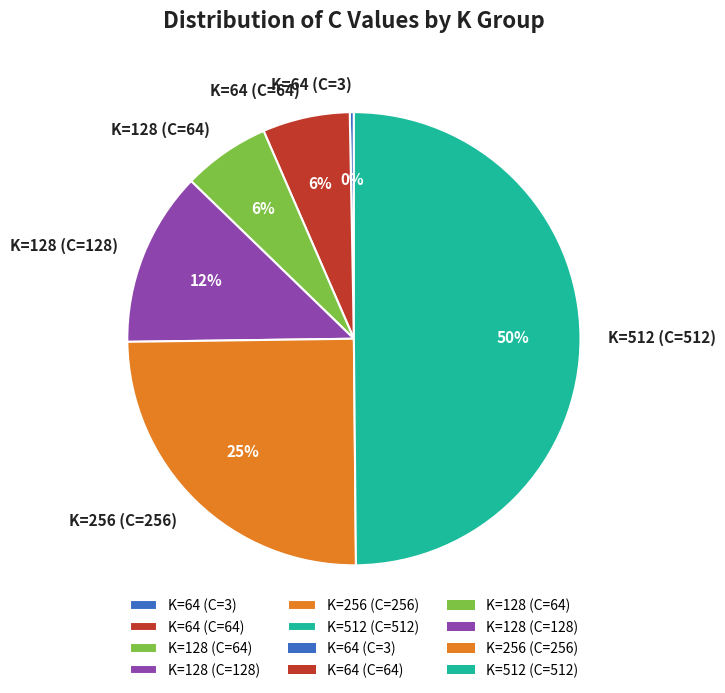

Does K=128 (C=64) account for over 50% of the chart?

No